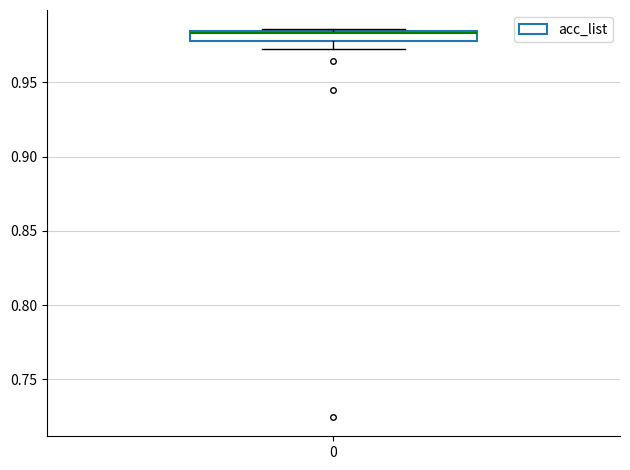

Where does the lower whisker of the box at x = 0 end on the y-axis? The values are not printed on the chart, so give them approximately, as read against the axis.

0.975